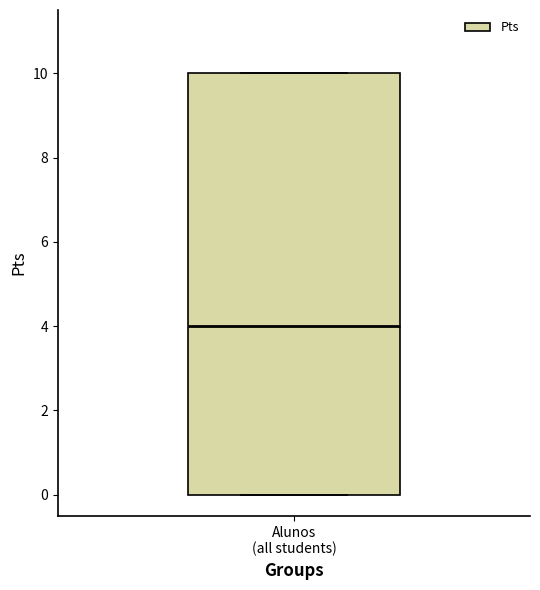

Where is the upper edge of the box for Alunos (all students) on the y-axis? The values are not printed on the chart, so give them approximately, as read against the axis.

10